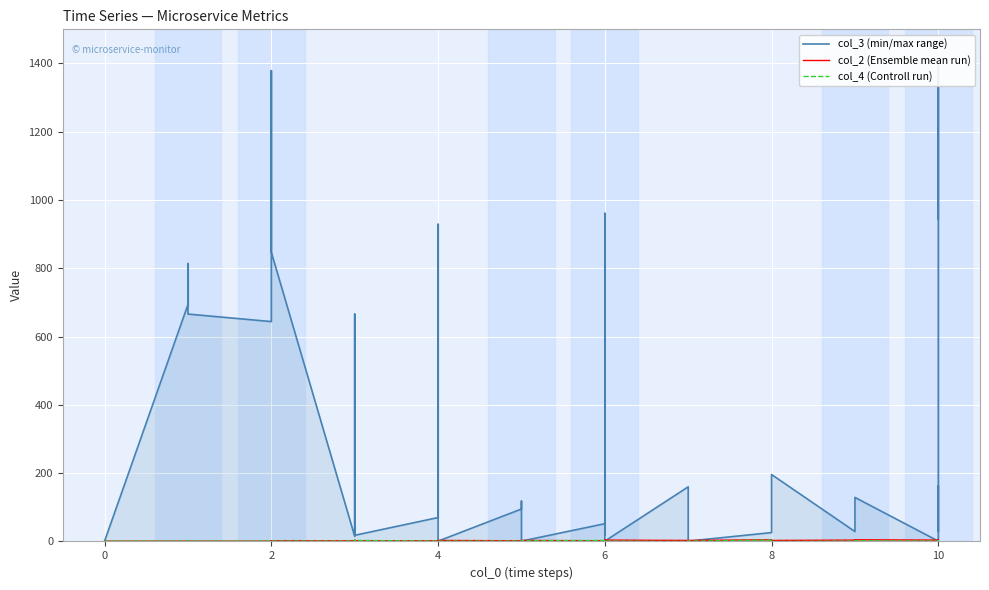

What is the sum of all col_3 (min/max range) values?

13586